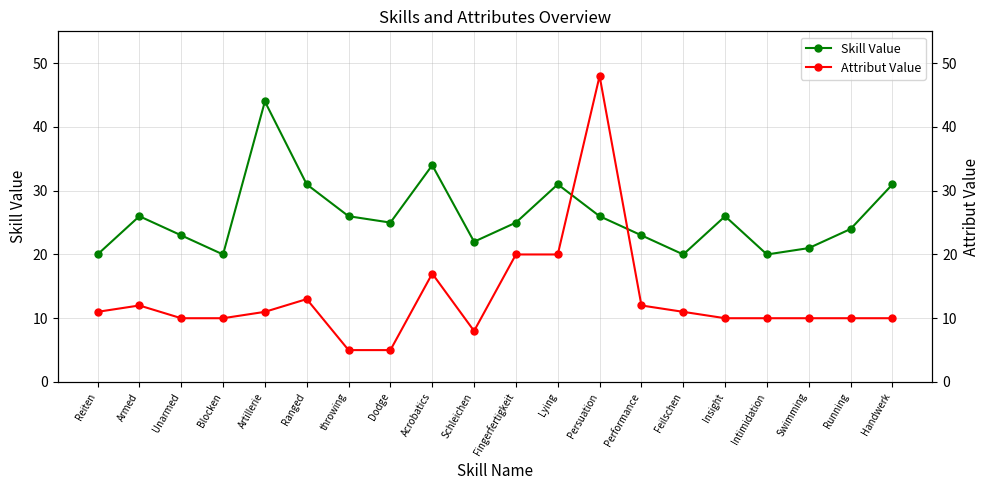

What is the difference between the maximum and minimum values in the Attribut Value series?

43